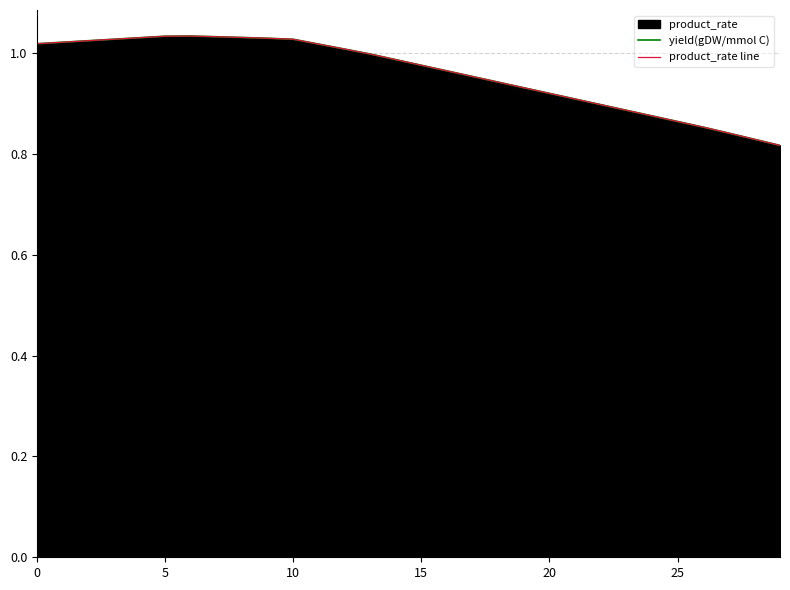

True or false: yield(gDW/mmol C) has a value of 1.0 at 14.

True